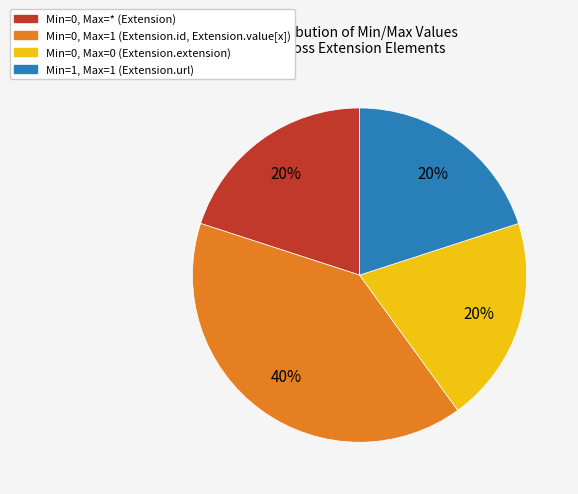

To the nearest percent, what portion does Min=1, Max=1 (Extension.url) represent?

20%